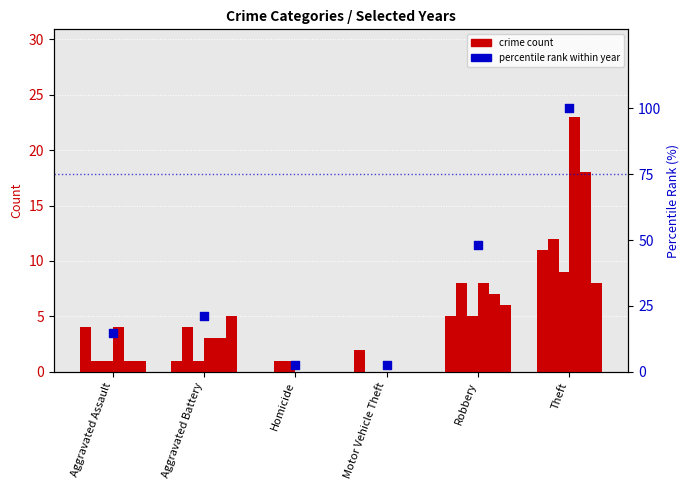

Which has a higher value, Motor Vehicle Theft or Theft?

Theft